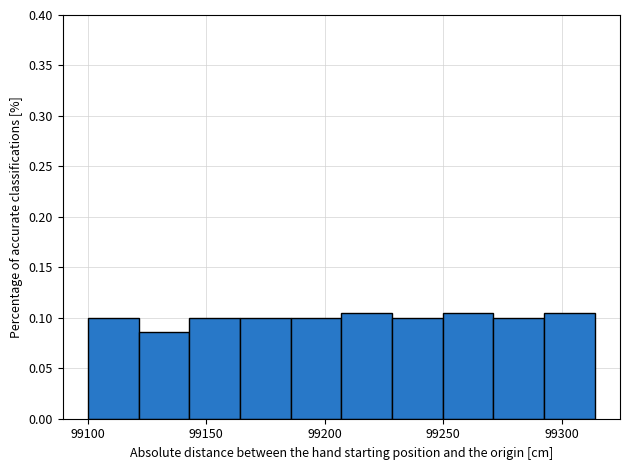

Reading left to right, list every bar in this chart as the range it spans on the x-axis followed by its height. Neither the bar edges nor the heights are printed on the chart, so give them approximately, as read against the axes.

99100 to 99120: 0.100
99120 to 99145: 0.085
99145 to 99165: 0.100
99165 to 99185: 0.100
99185 to 99205: 0.100
99205 to 99230: 0.105
99230 to 99250: 0.100
99250 to 99270: 0.105
99270 to 99295: 0.100
99295 to 99315: 0.105